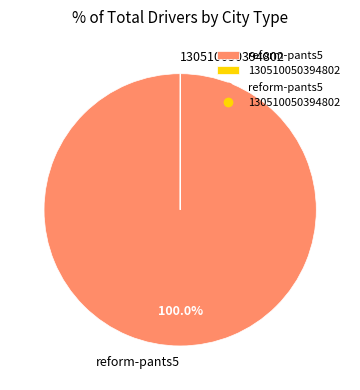

True or false: reform-pants5 accounts for 88% of the total.

False